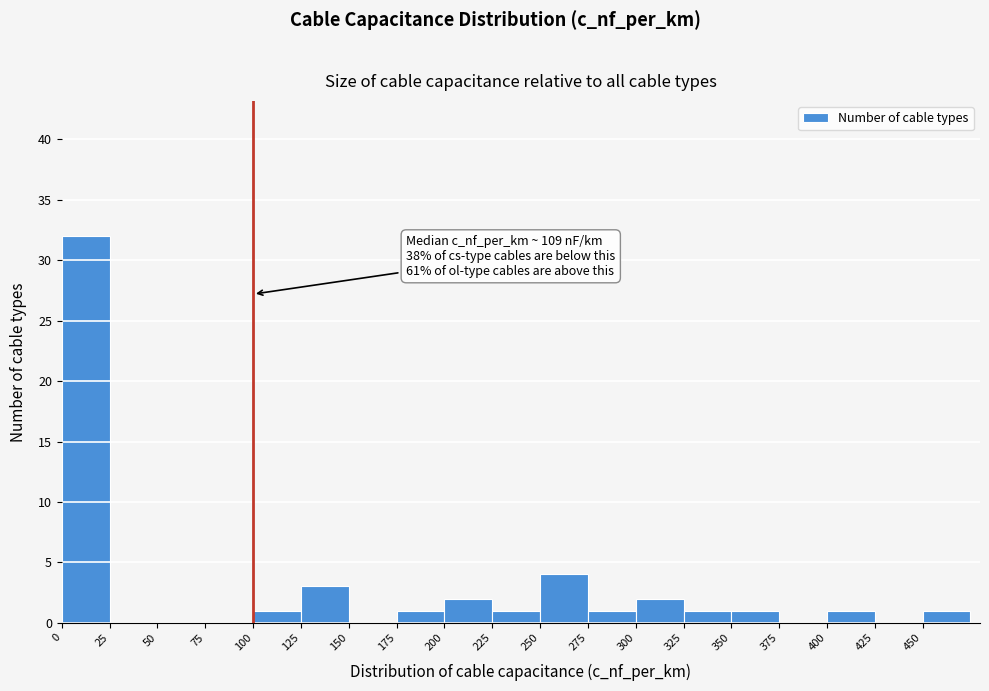

Which range on the x-axis has the tallest bar?

0 to 25